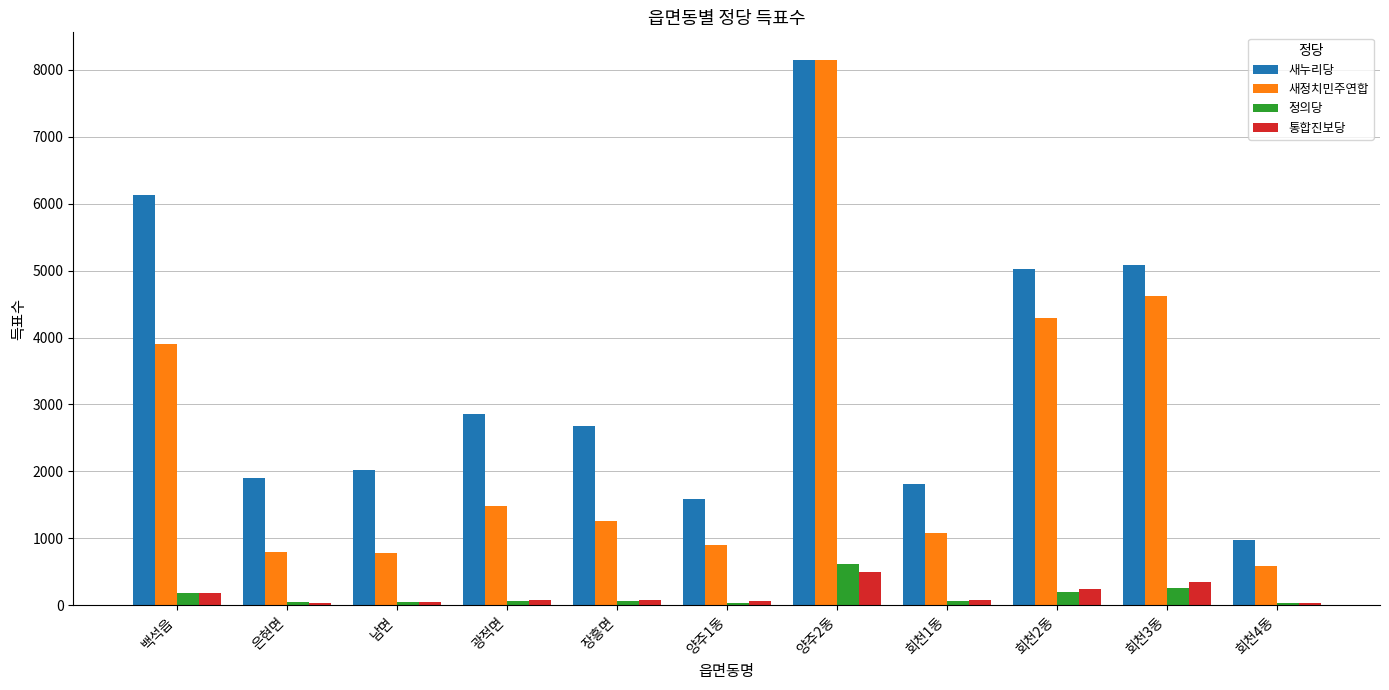

What are all the series names shown in the legend?

새누리당, 새정치민주연합, 정의당, 통합진보당